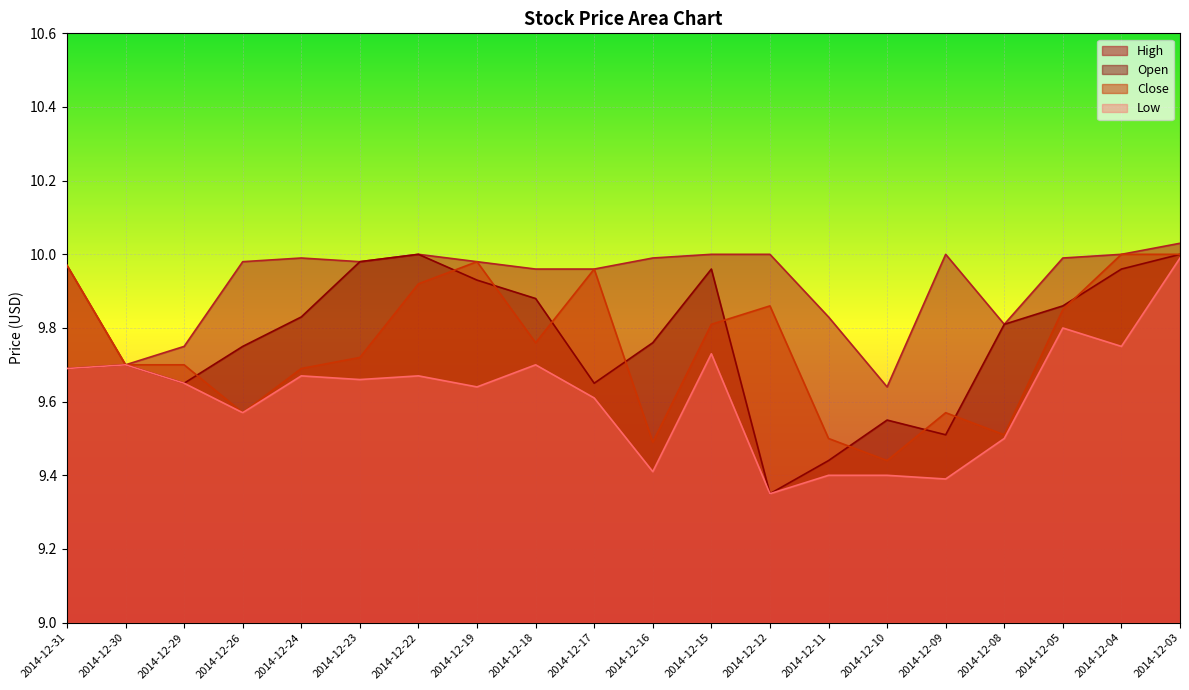

What is the value of the Low point at the 2nd from the left?

9.7